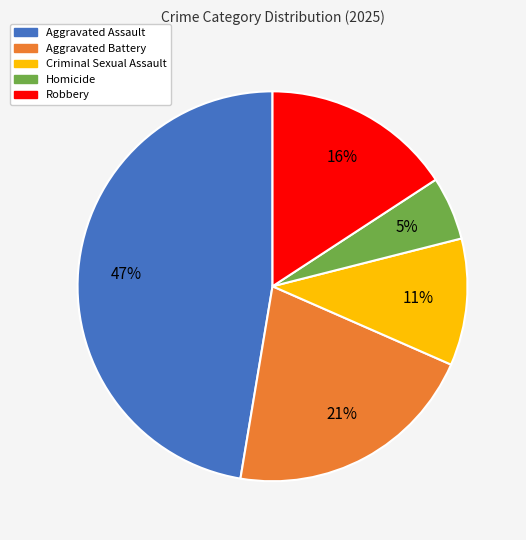

Is there any slice that represents more than half of the pie?

No